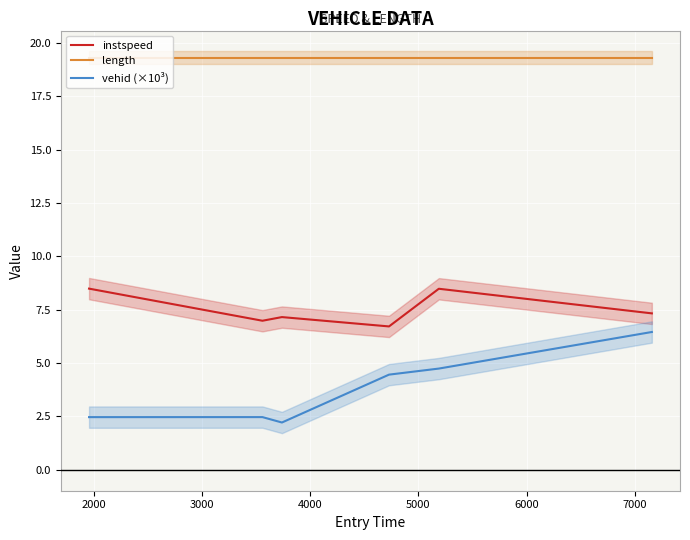

What is the minimum value for length?

19.3